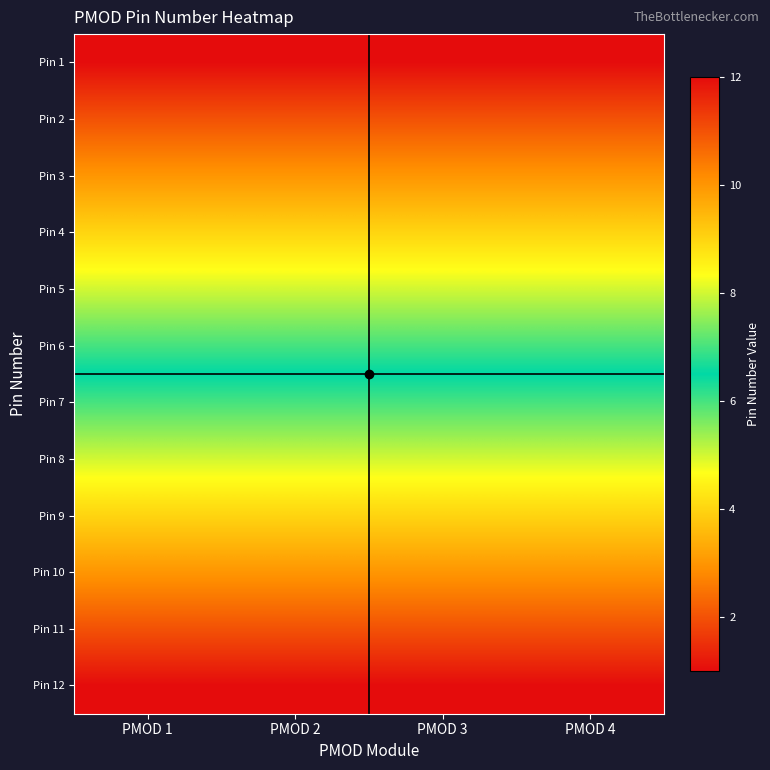

Which series has the largest total across all categories?

Pin 12